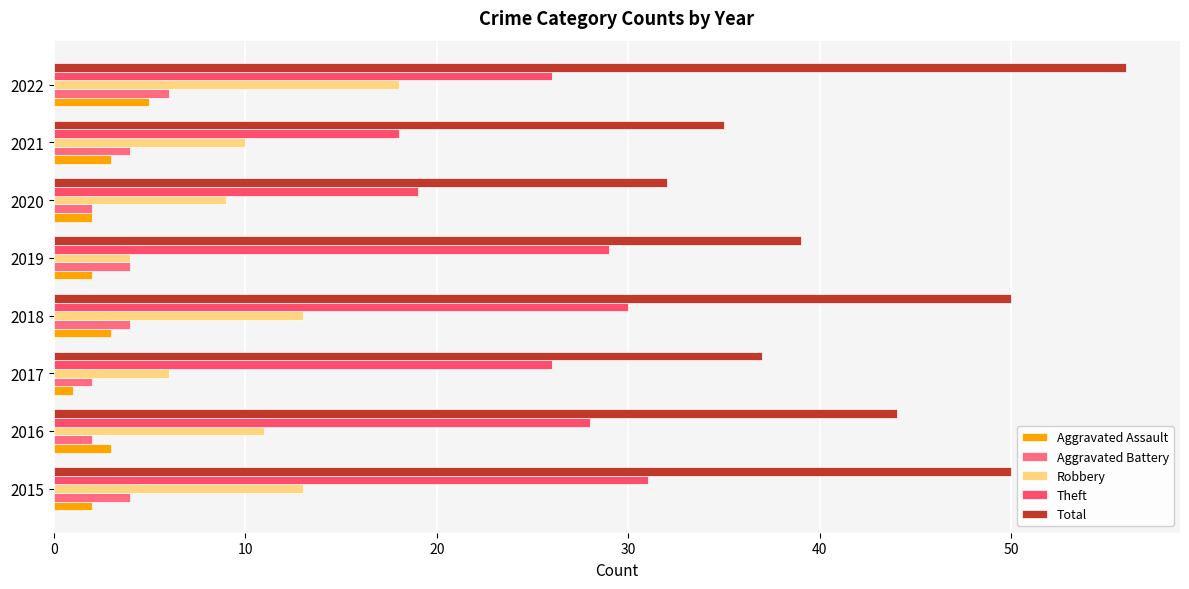

What is the highest value of the Aggravated Assault series?

5